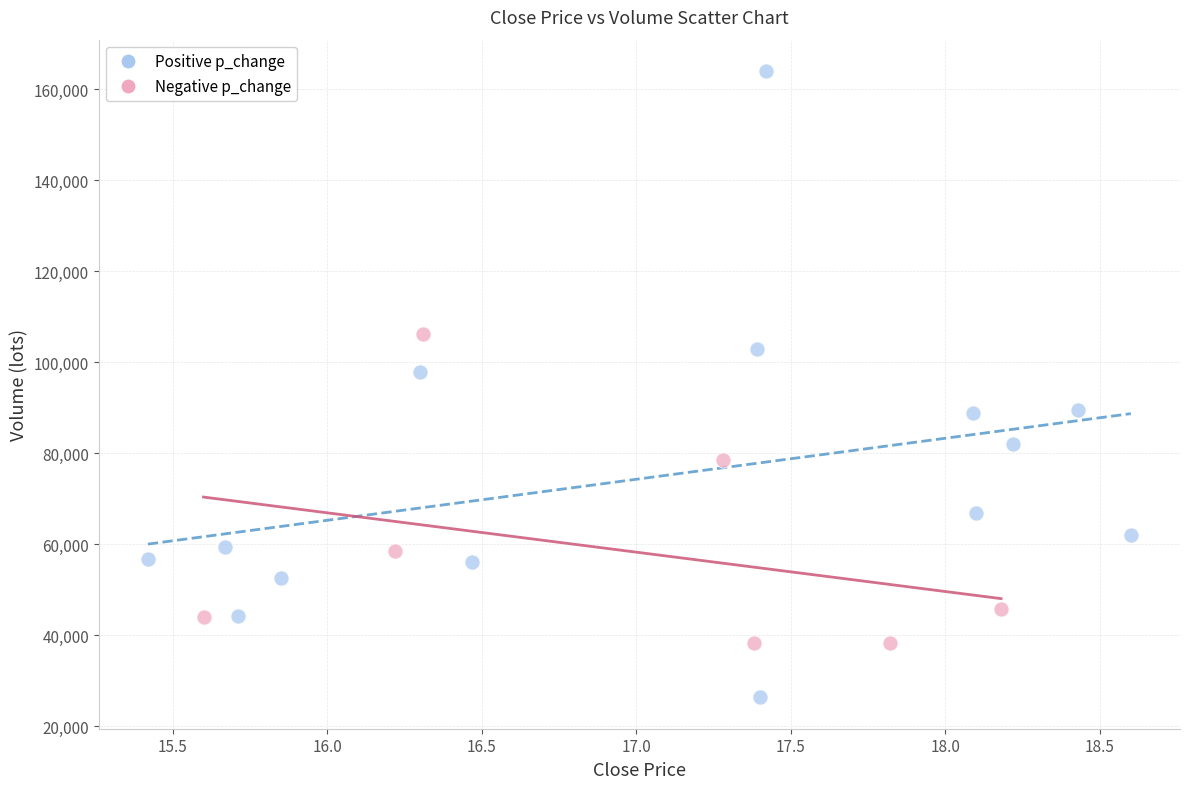

Which series reaches the minimum Y coordinate?

Positive p_change